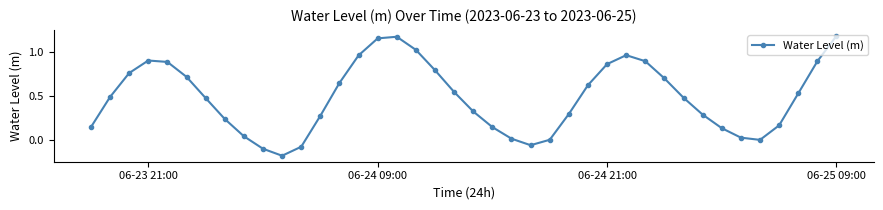

What is the sum of all values?

19.5